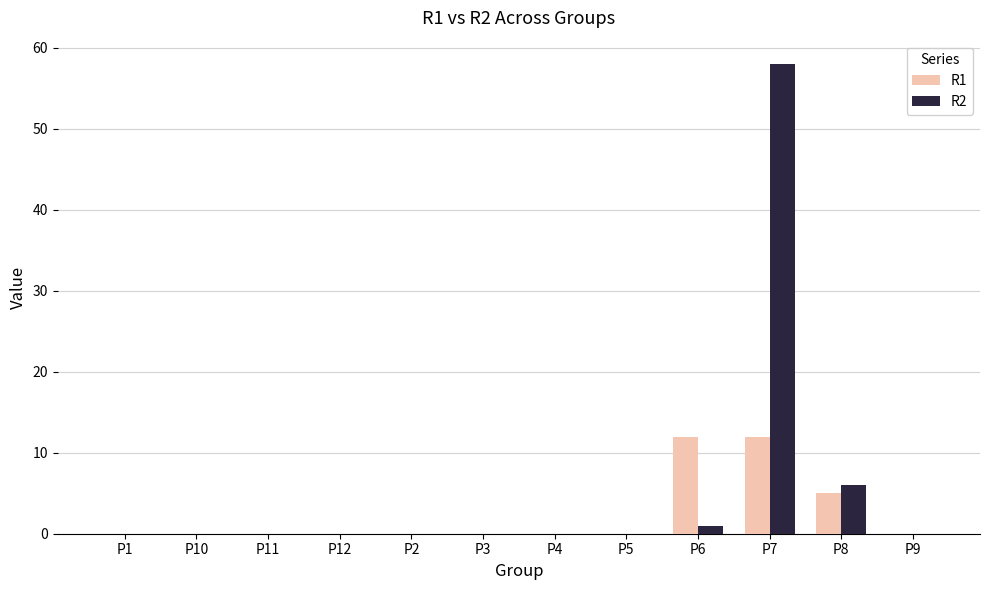

True or false: R2 has a value of 6 at P8.

True